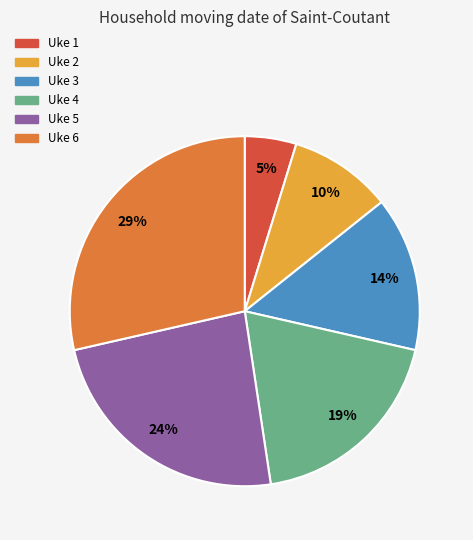

Which has a higher value, Uke 3 or Uke 6?

Uke 6